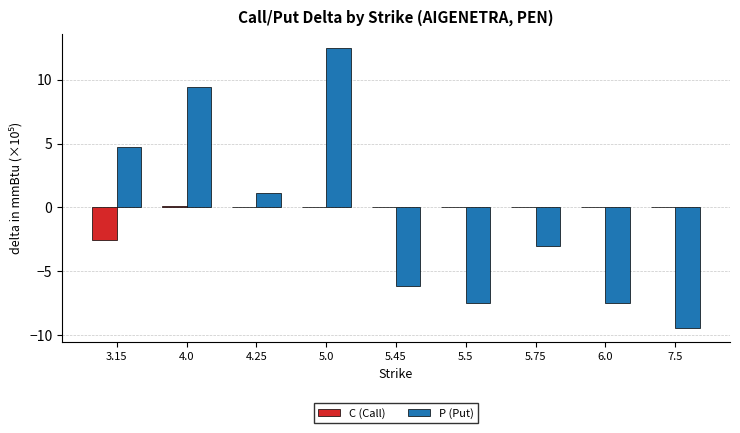

What is the sum of all P (Put) values?

-5.7